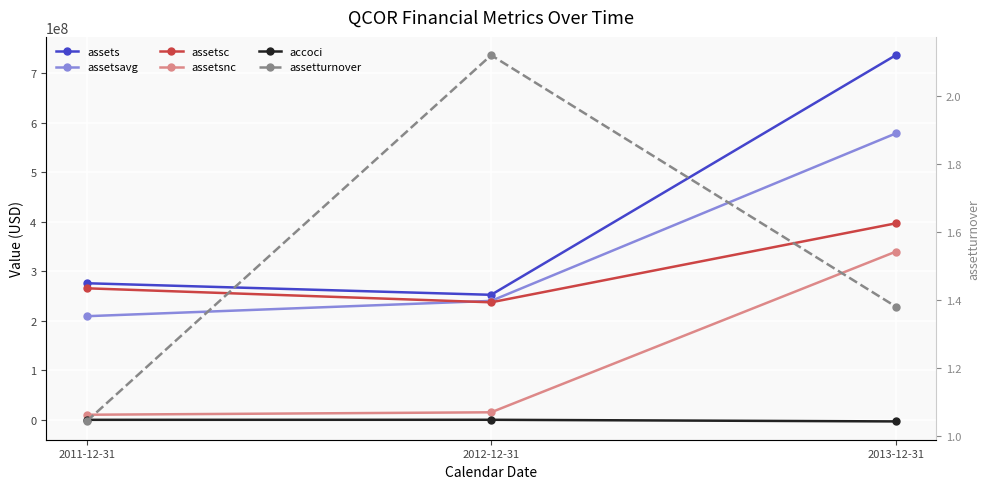

Does the chart display data point markers on the line(s)?

Yes